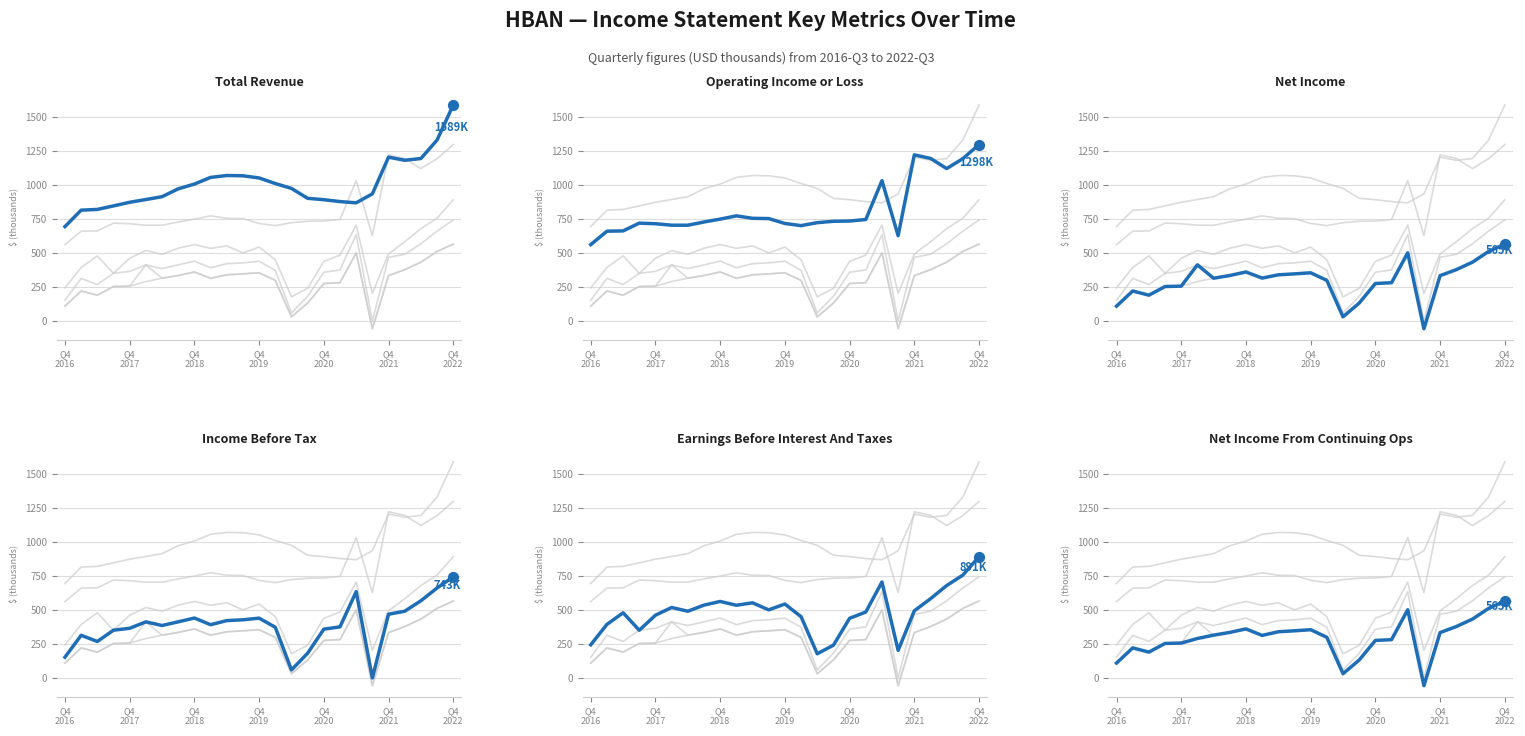

Which series reaches the minimum Y coordinate?

Net Income